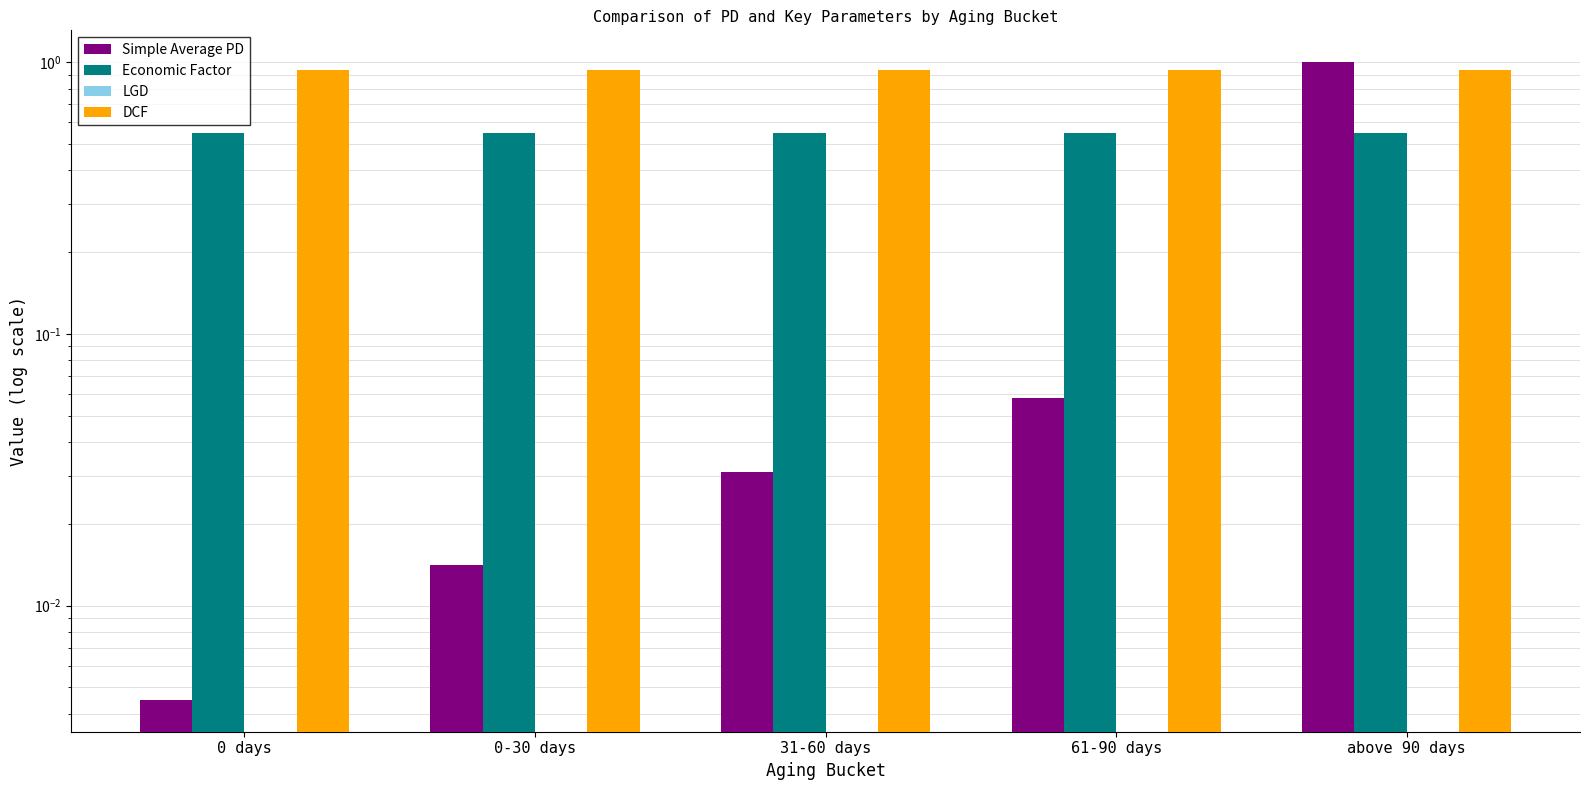

Are the bars grouped side by side (vs. stacked)?

Yes